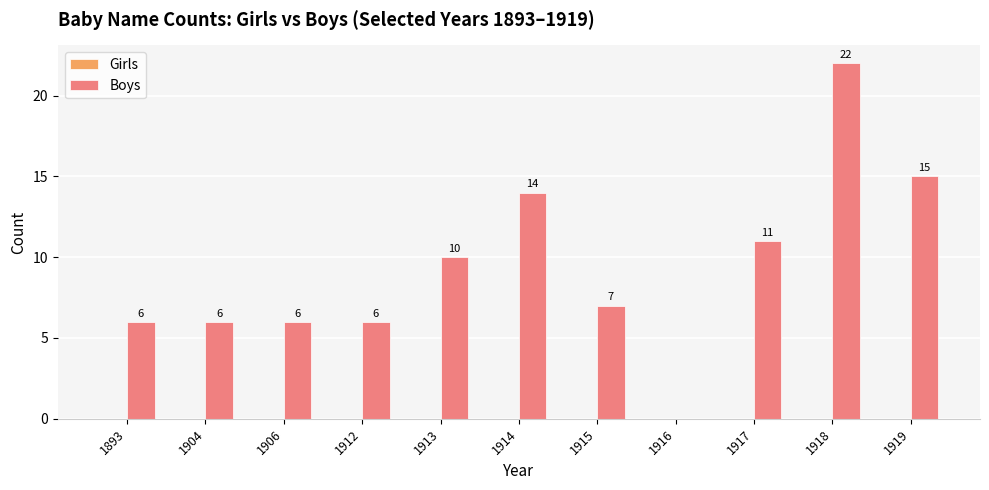

Reading left to right, transcribe all the data shown in this chart.

1893=6	1904=6	1906=6	1912=6	1913=10	1914=14	1915=7	1916=0	1917=11	1918=22	1919=15